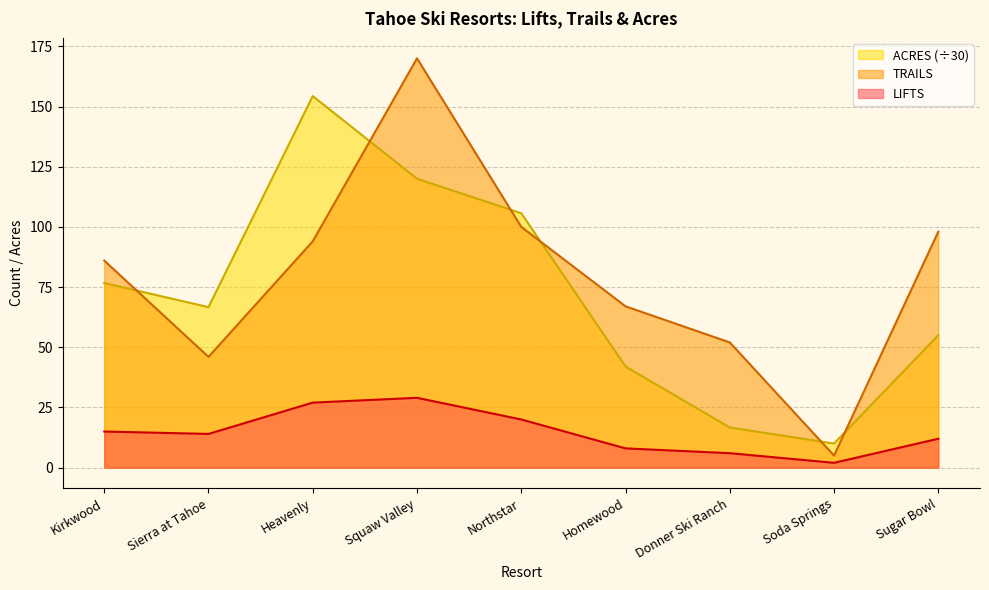

At Soda Springs, list the series in order from smallest to largest.

LIFTS, TRAILS, ACRES (÷30)